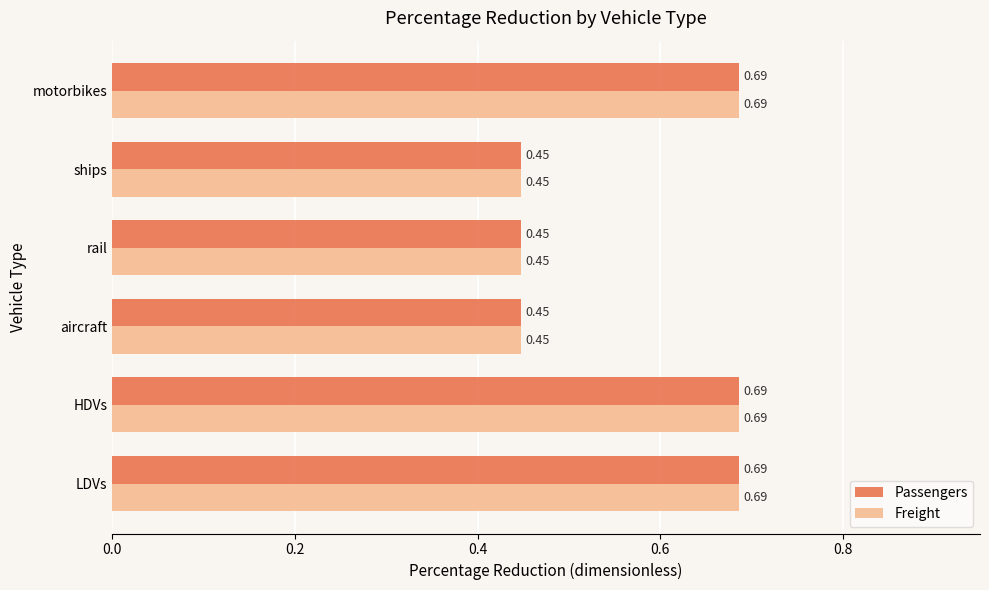

What is the total value across all series at aircraft?

0.9